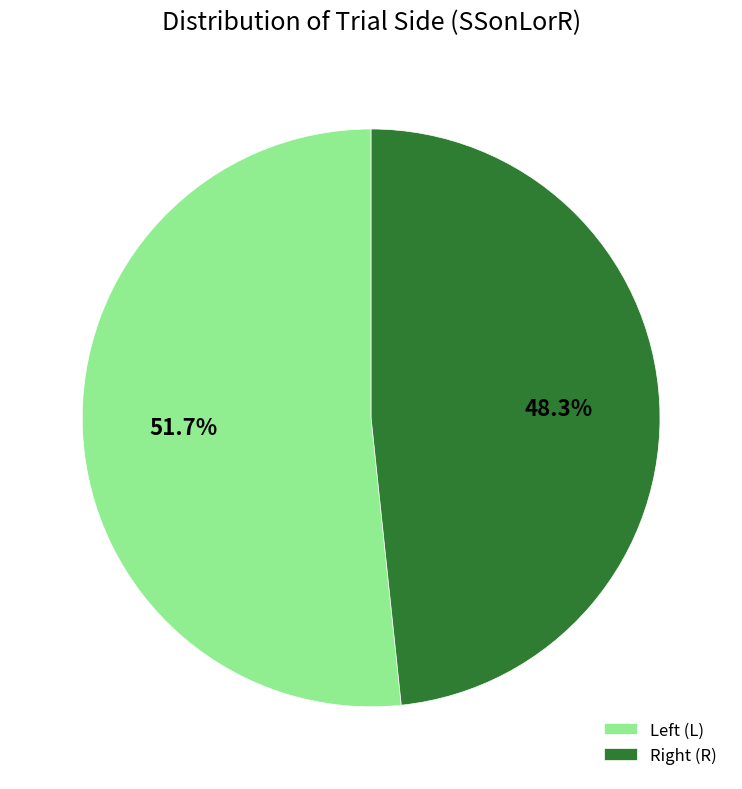

What is the majority slice?

Left (L)